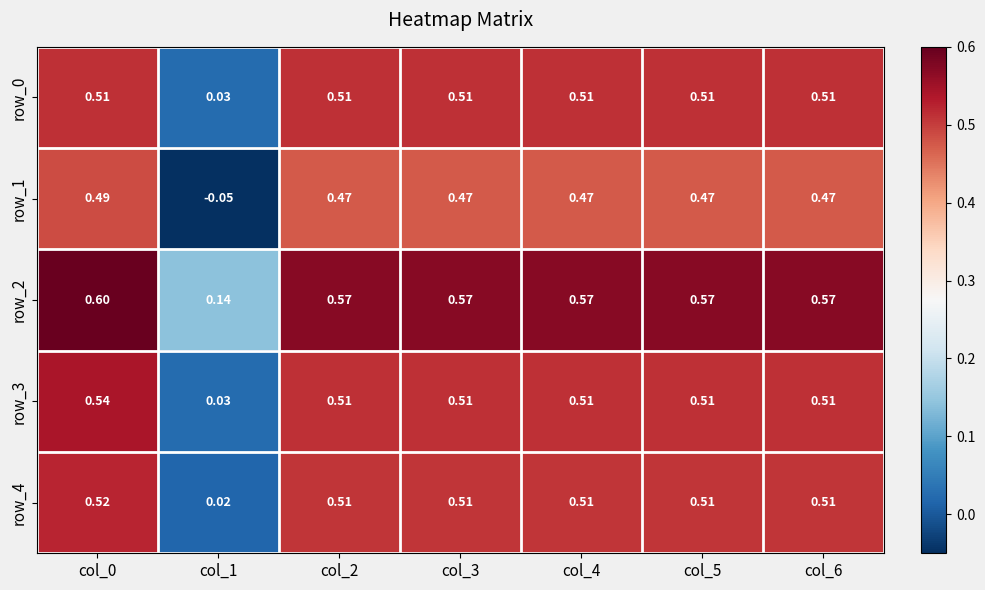

Is the value of row_2 at col_4 greater than the value of row_4 at col_5?

Yes